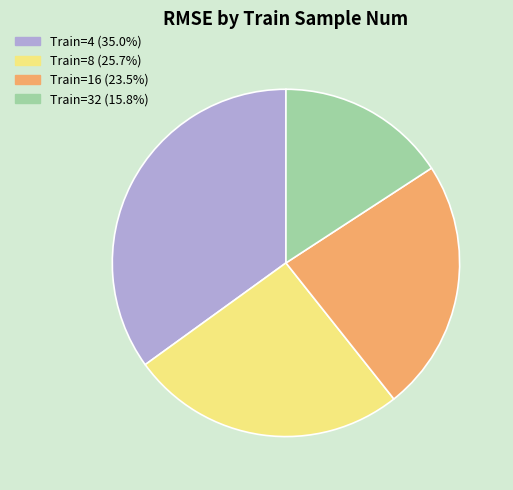

Combined, do Train=8 (25.7%) and Train=4 (35.0%) account for over 50%?

Yes